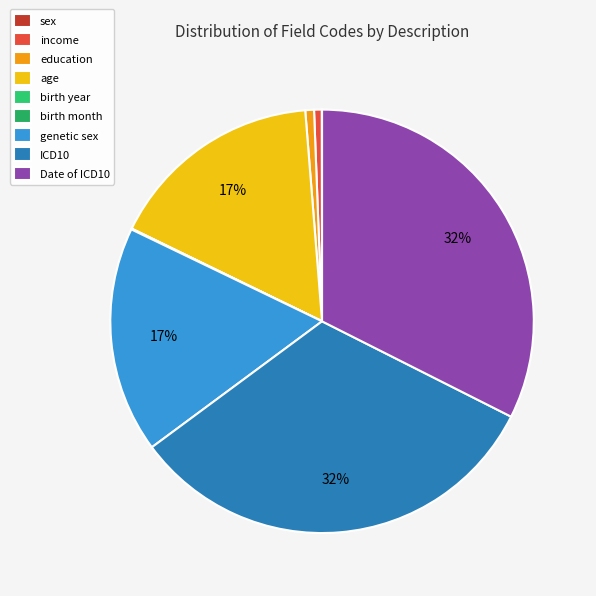

To the nearest percent, what is the average slice percentage?

11%